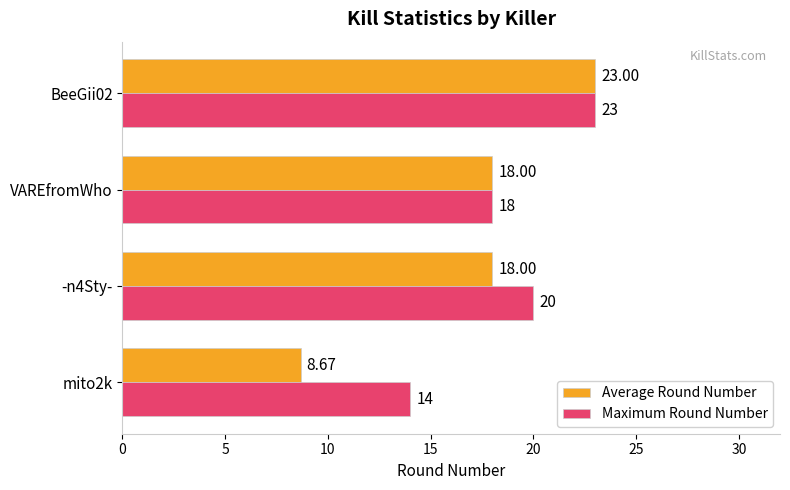

What is the minimum value for Maximum Round Number?

14.0